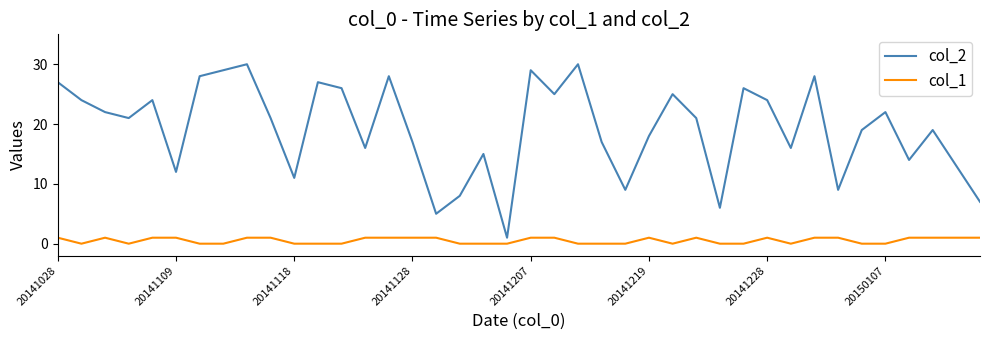

True or false: col_1 and col_2 intersect in this chart.

False